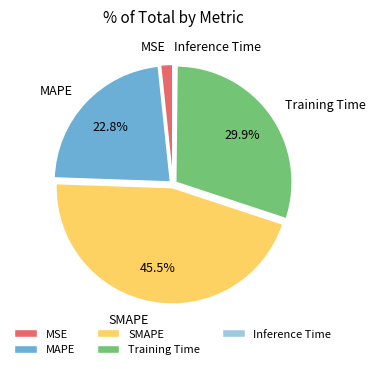

What percentage is the MSE slice, to the nearest percent?

2%